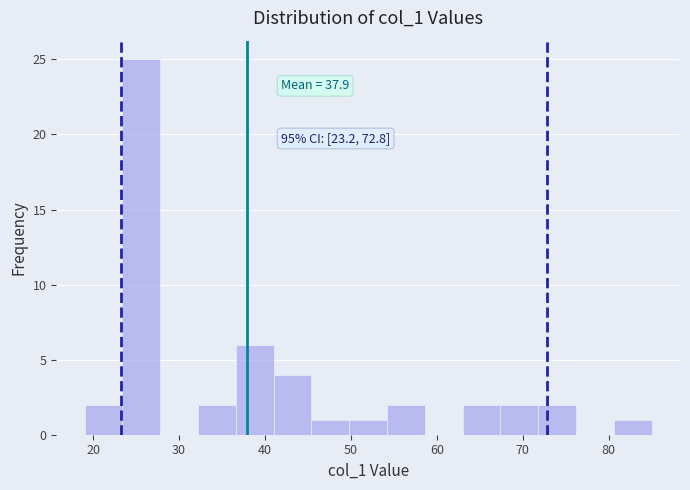

Which range on the x-axis has the tallest bar?

23.4 to 27.8